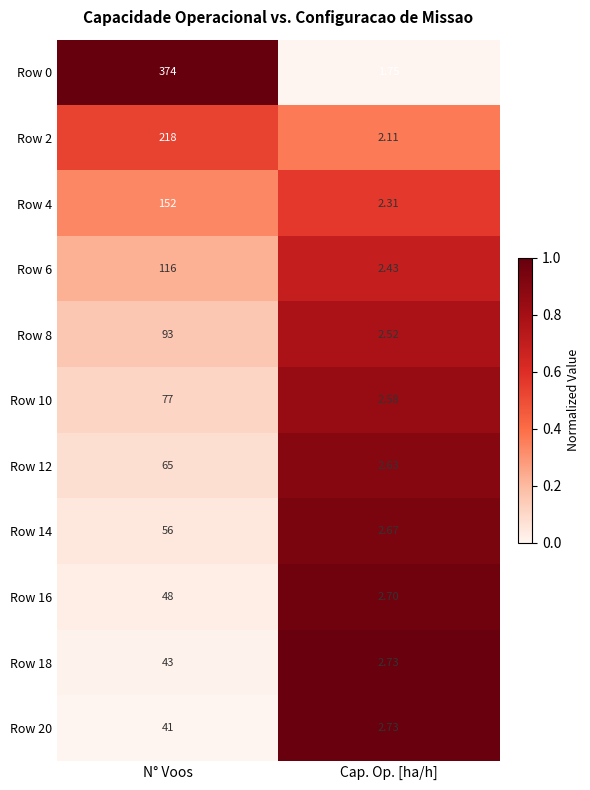

At which label does Row 16 reach its peak?

N° Voos